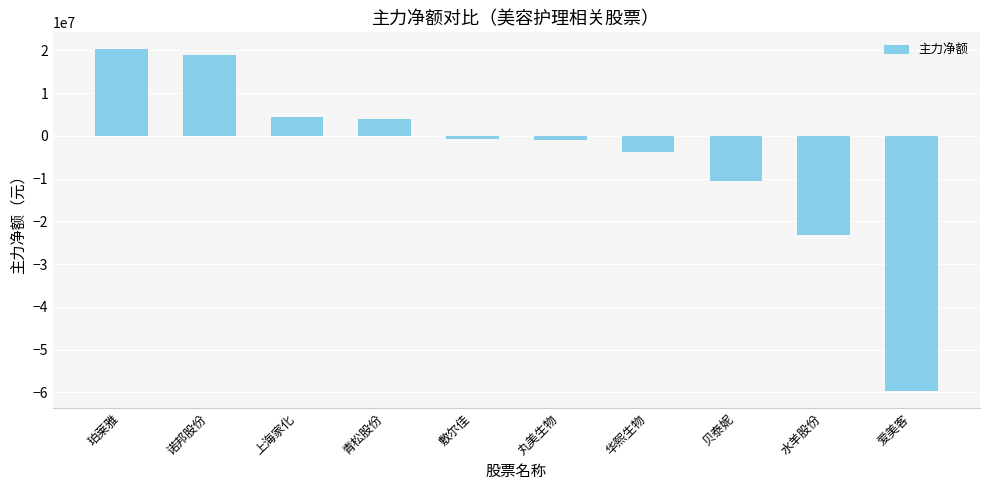

The value at 贝泰妮 is -10608961. True or false?

True